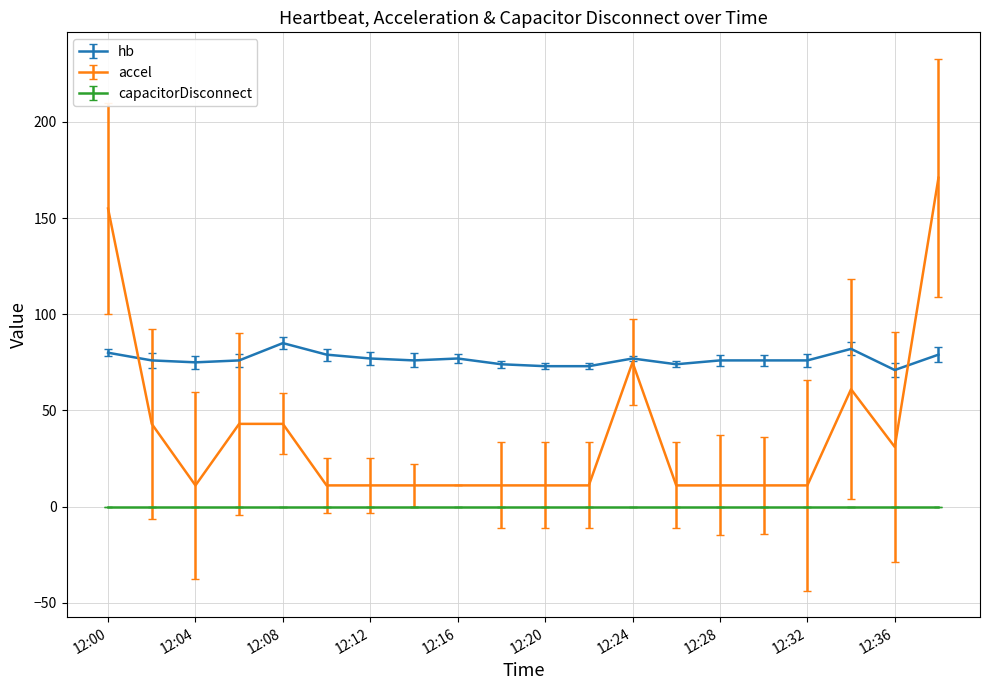

Which series has the largest range (max minus min)?

accel